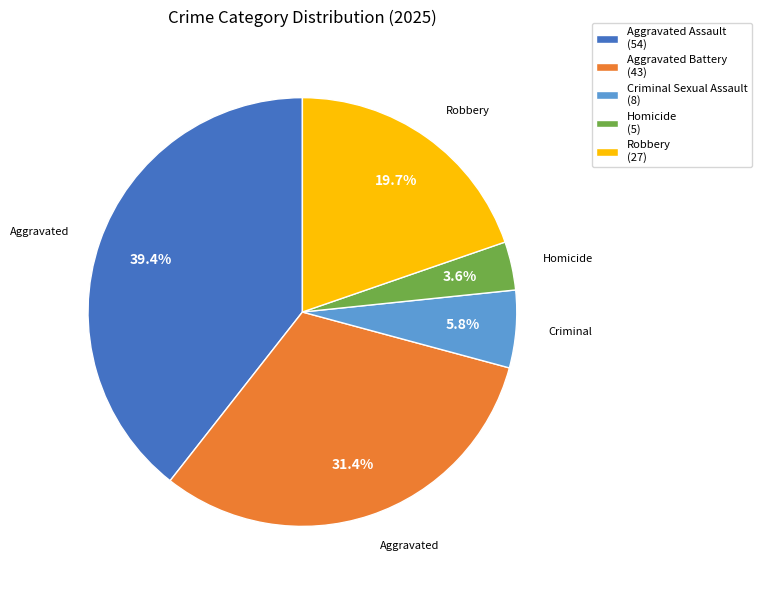

True or false: Homicide accounts for 10% of the total.

False